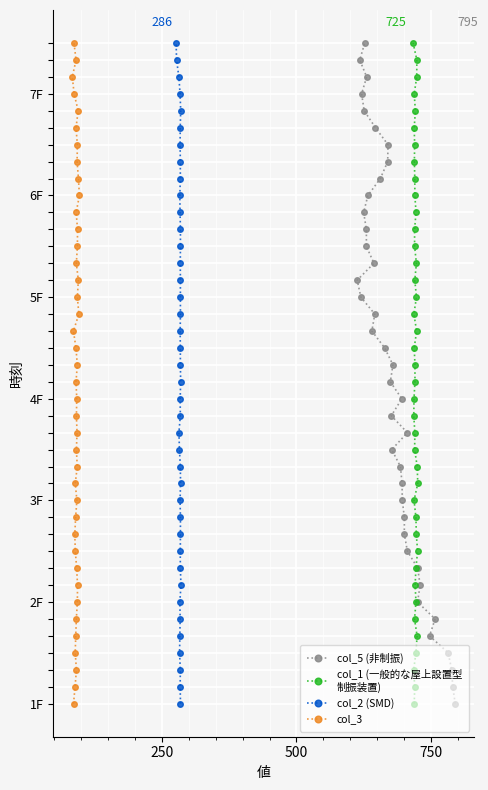

True or false: col_1 (一般的な屋上設置型
制振装置) has more than 1 points higher than both neighbors.

False